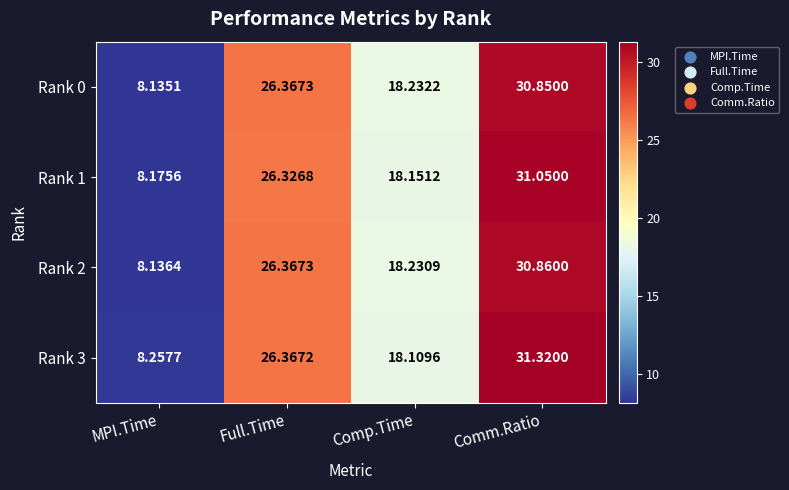

Which series changed the most between Full.Time and Comp.Time?

Rank 3